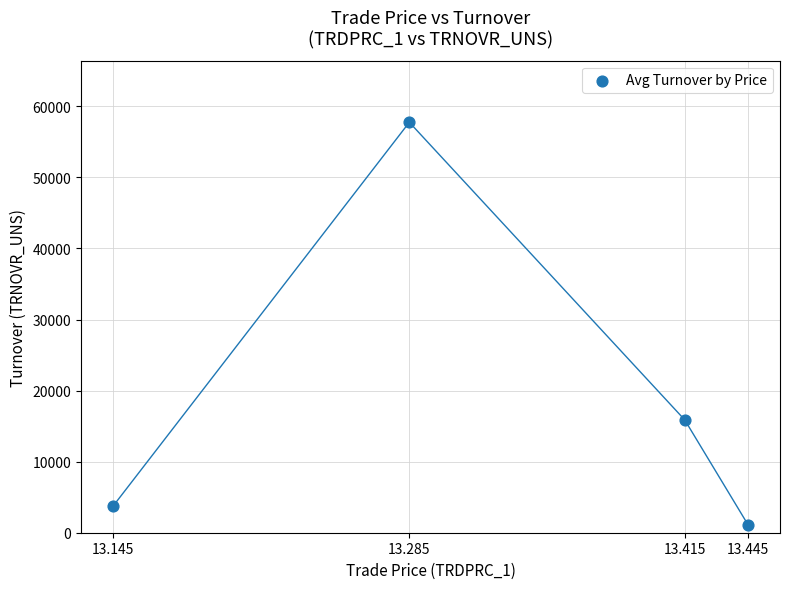

What Y value in the scatter plot is closest to 29413?

15886.1